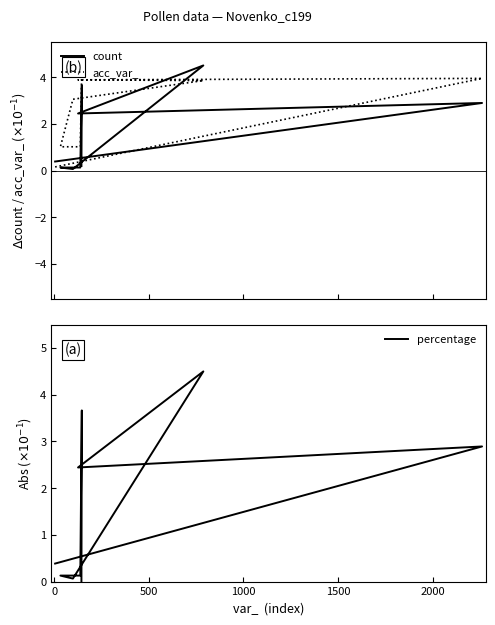

Is this an area chart (filled region under the line)?

No